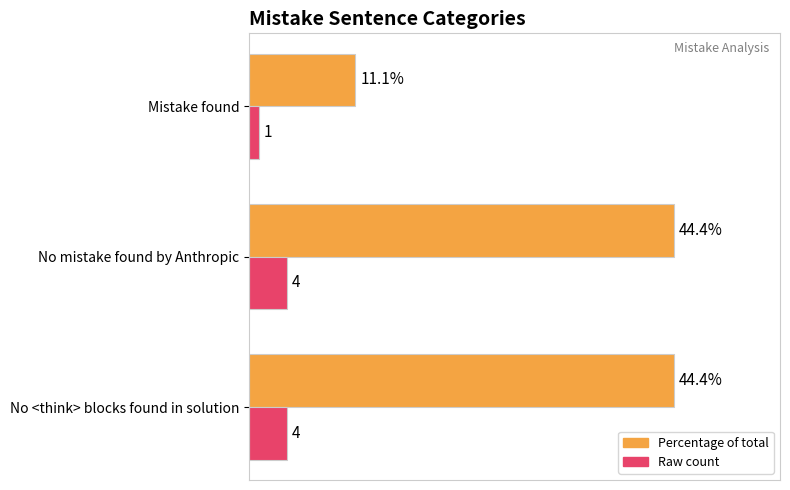

Which label corresponds to the smallest value in the chart?

Mistake found